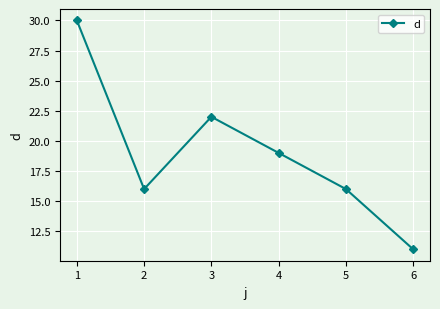

What is the maximum value shown in the chart?

30